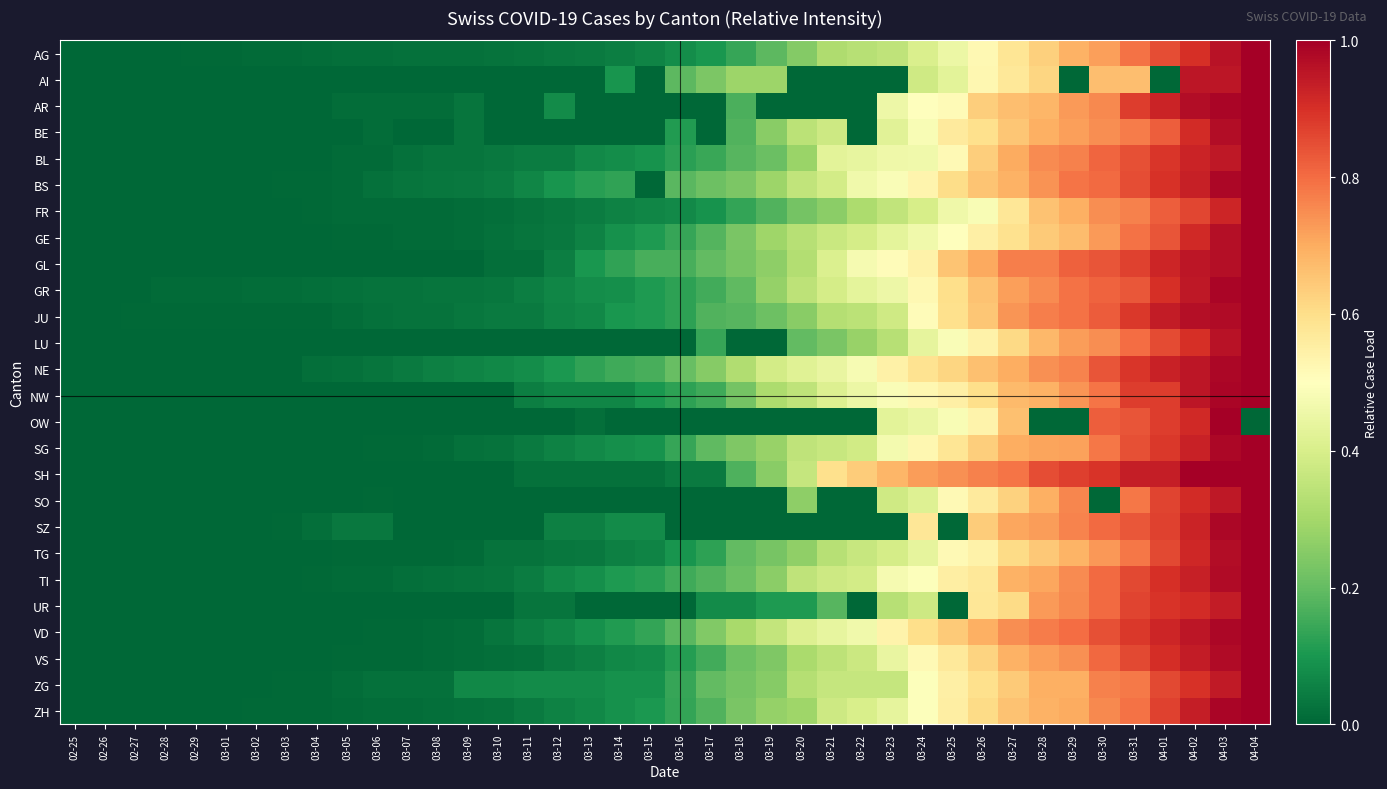

Which has a higher value, 03-31 or 02-29?

03-31